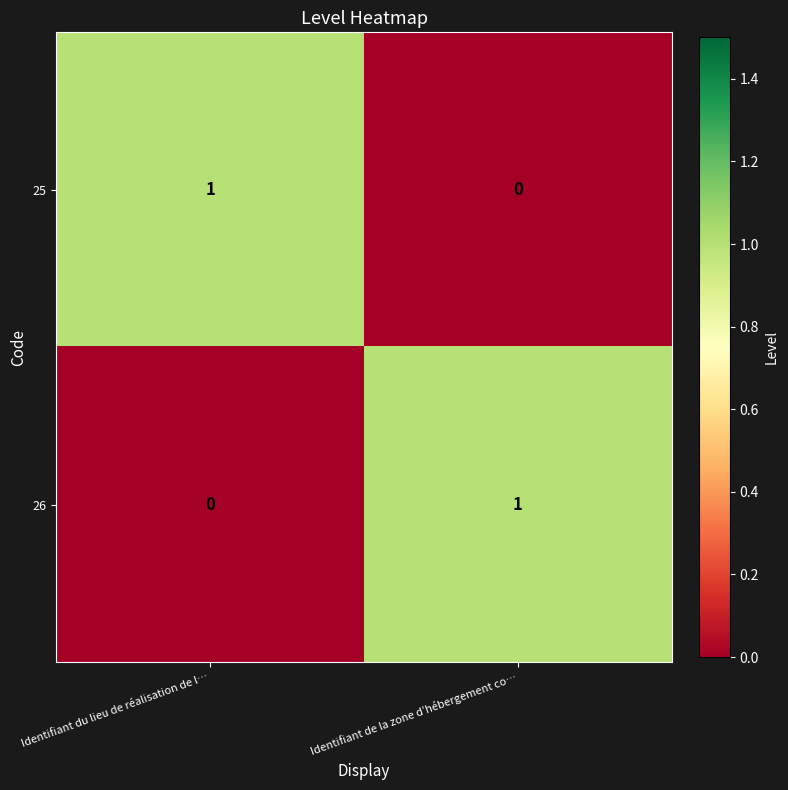

The value of 26 at Identifiant du lieu de réalisation de l… is -1. True or false?

False